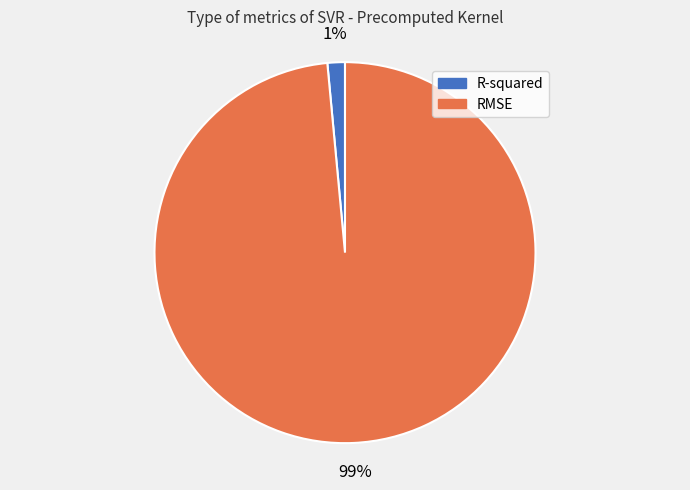

How many segments does this pie chart have?

2